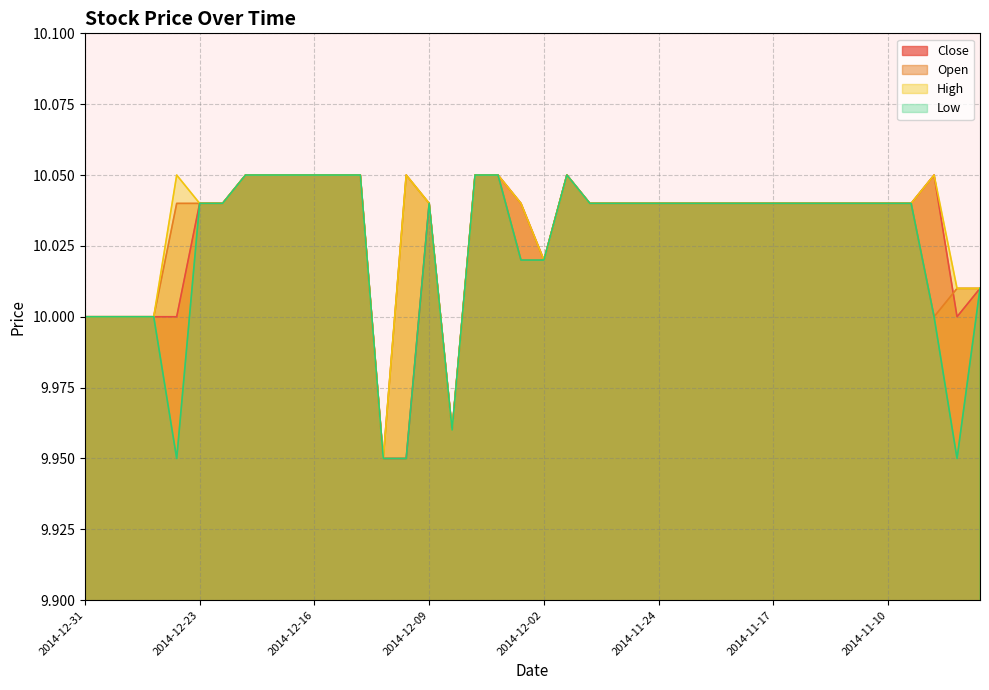

Reading right to left, what are all the values shown in this chart?

Close: 10.0	10.0	10.1	10.0	10.0	10.0	10.0	10.0	10.0	10.0	10.0	10.0	10.0	10.0	10.0	10.0	10.0	10.0	10.1	10.0	10.0	10.1	10.1	10.0	10.0	9.9	9.9	10.1	10.1	10.1	10.1	10.1	10.1	10.0	10.0	10.0	10.0	10.0	10.0	10.0
Open: 10.0	10.0	10.0	10.0	10.0	10.0	10.0	10.0	10.0	10.0	10.0	10.0	10.0	10.0	10.0	10.0	10.0	10.0	10.1	10.0	10.0	10.1	10.1	10.0	10.0	10.1	9.9	10.1	10.1	10.1	10.1	10.1	10.1	10.0	10.0	10.0	10.0	10.0	10.0	10.0
High: 10.0	10.0	10.1	10.0	10.0	10.0	10.0	10.0	10.0	10.0	10.0	10.0	10.0	10.0	10.0	10.0	10.0	10.0	10.1	10.0	10.0	10.1	10.1	10.0	10.0	10.1	9.9	10.1	10.1	10.1	10.1	10.1	10.1	10.0	10.0	10.1	10.0	10.0	10.0	10.0
Low: 10.0	9.9	10.0	10.0	10.0	10.0	10.0	10.0	10.0	10.0	10.0	10.0	10.0	10.0	10.0	10.0	10.0	10.0	10.1	10.0	10.0	10.1	10.1	10.0	10.0	9.9	9.9	10.1	10.1	10.1	10.1	10.1	10.1	10.0	10.0	9.9	10.0	10.0	10.0	10.0